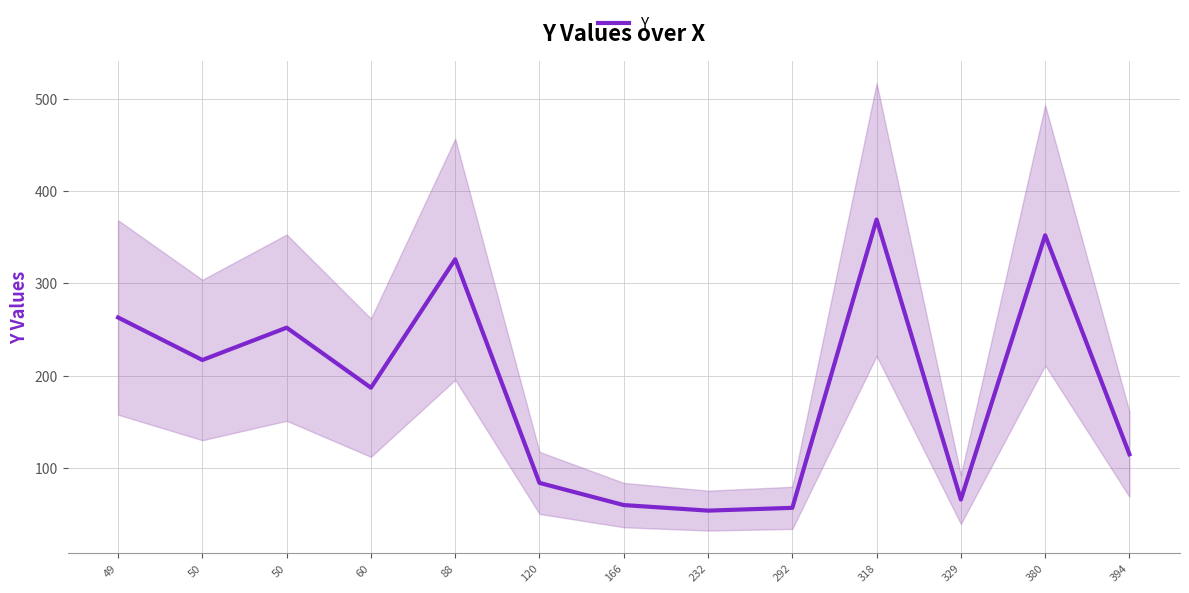

Reading left to right, what are all the values shown in this chart?

263	217	252	187	326	84	60	54	57	369	66	352	115